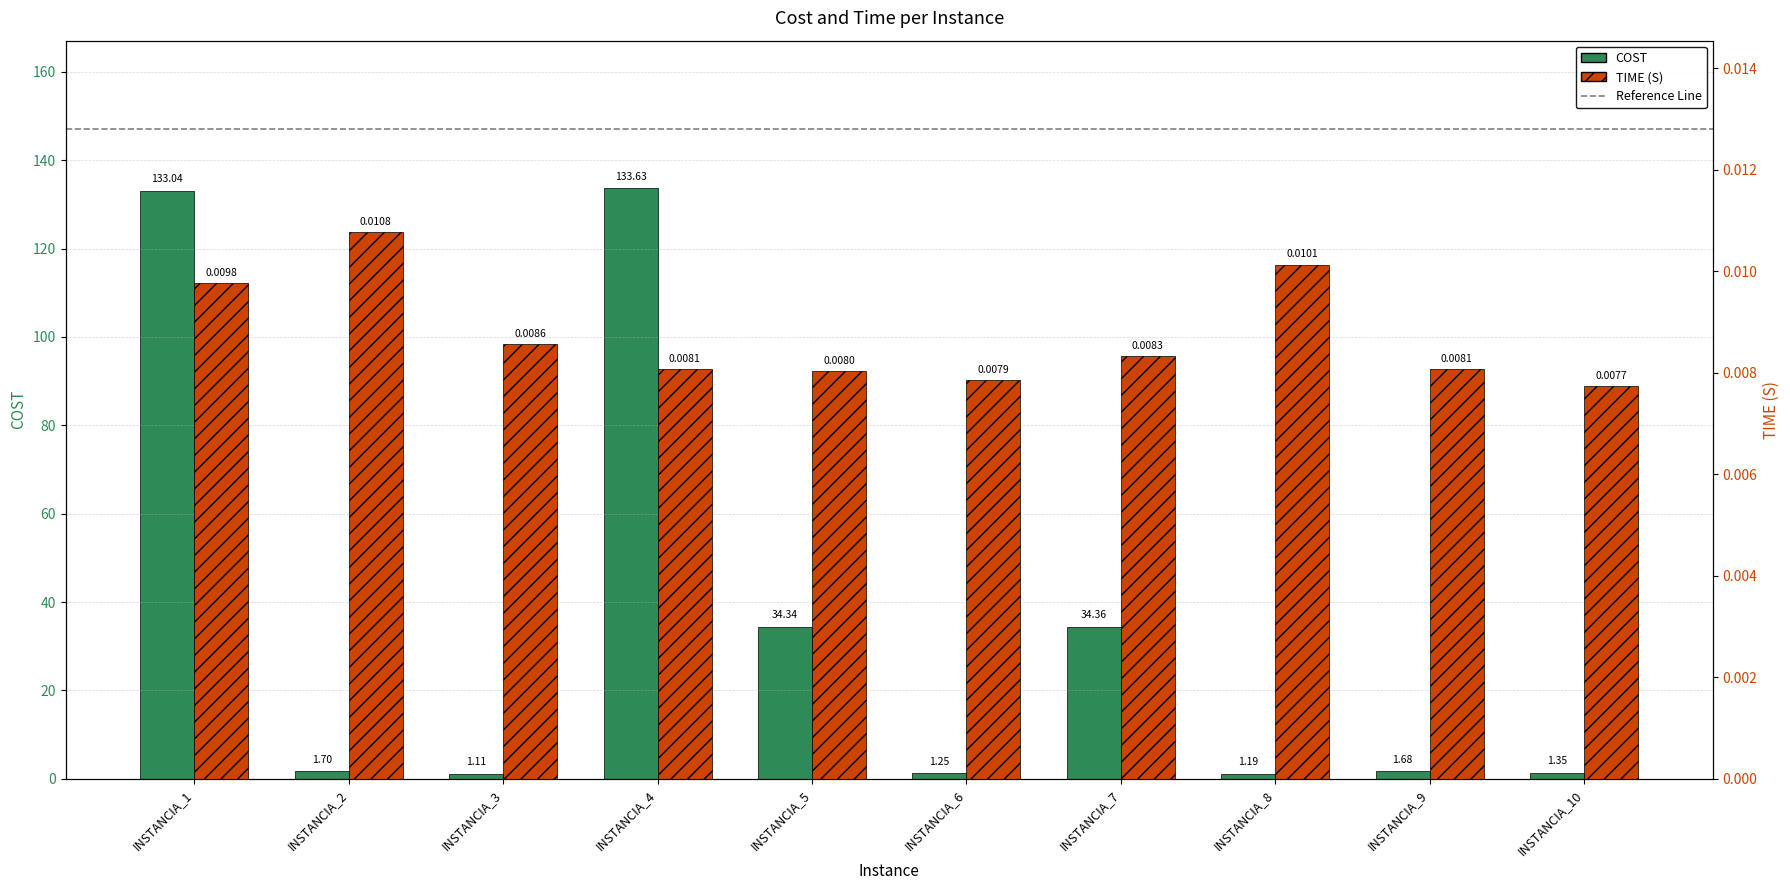

Which has a higher value, INSTANCIA_6 or INSTANCIA_3?

INSTANCIA_6